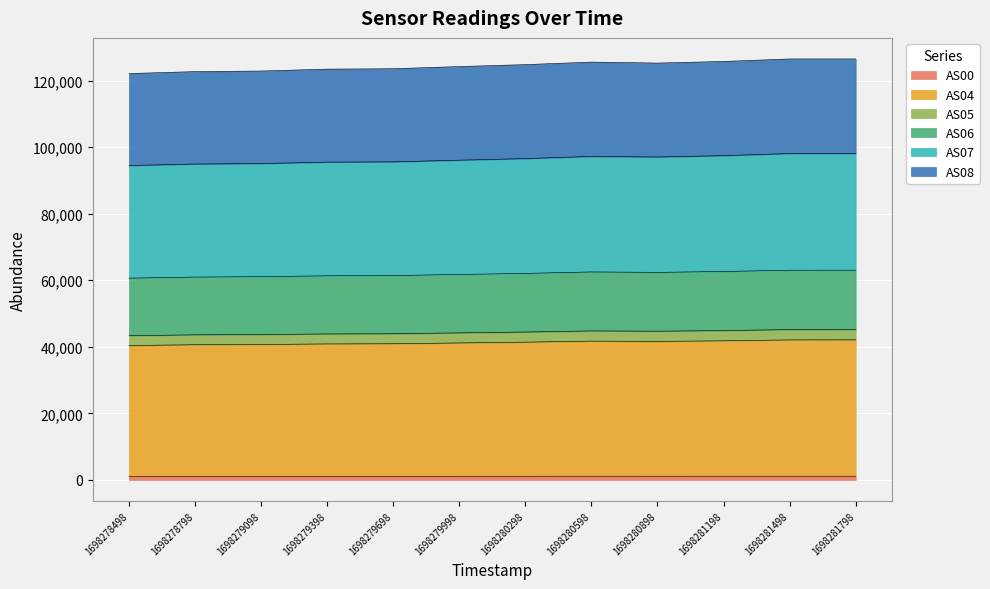

How many lines are shown in the chart?

6